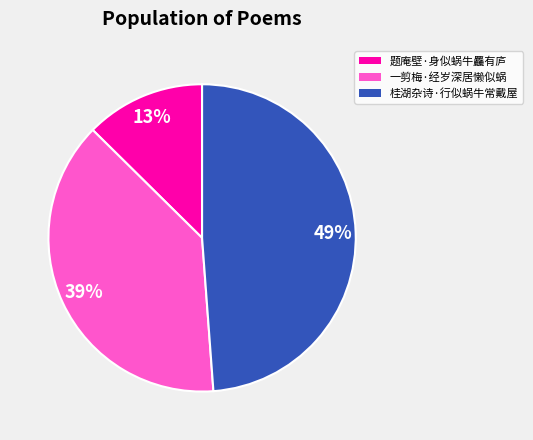

How many segments does this pie chart have?

3